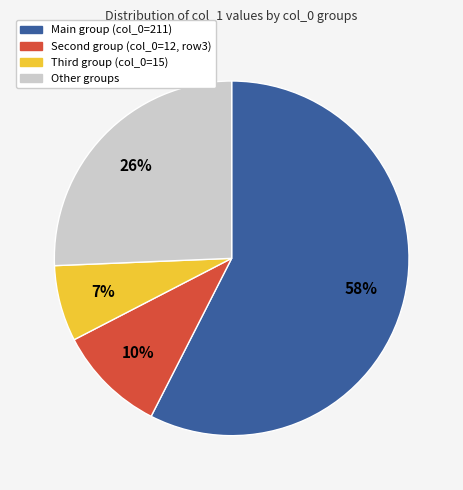

Rank the categories by value from highest to lowest.

Main group (col_0=211), Other groups, Second group (col_0=12, row3), Third group (col_0=15)